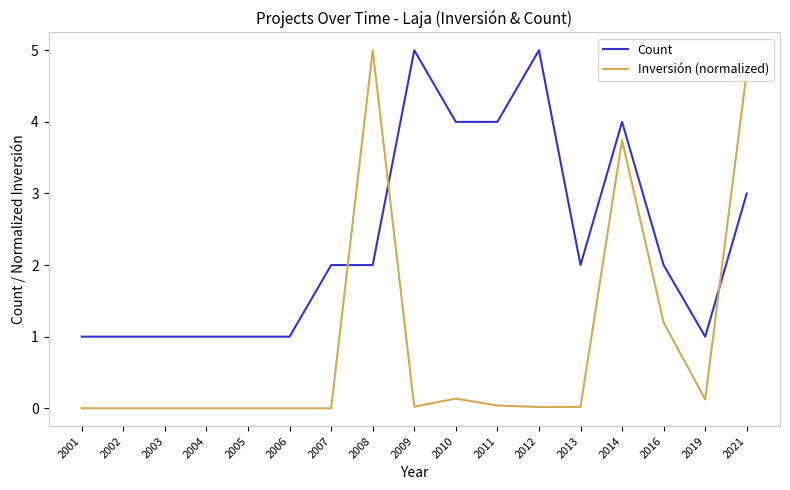

True or false: Inversión (normalized) and Count cross at least once.

True